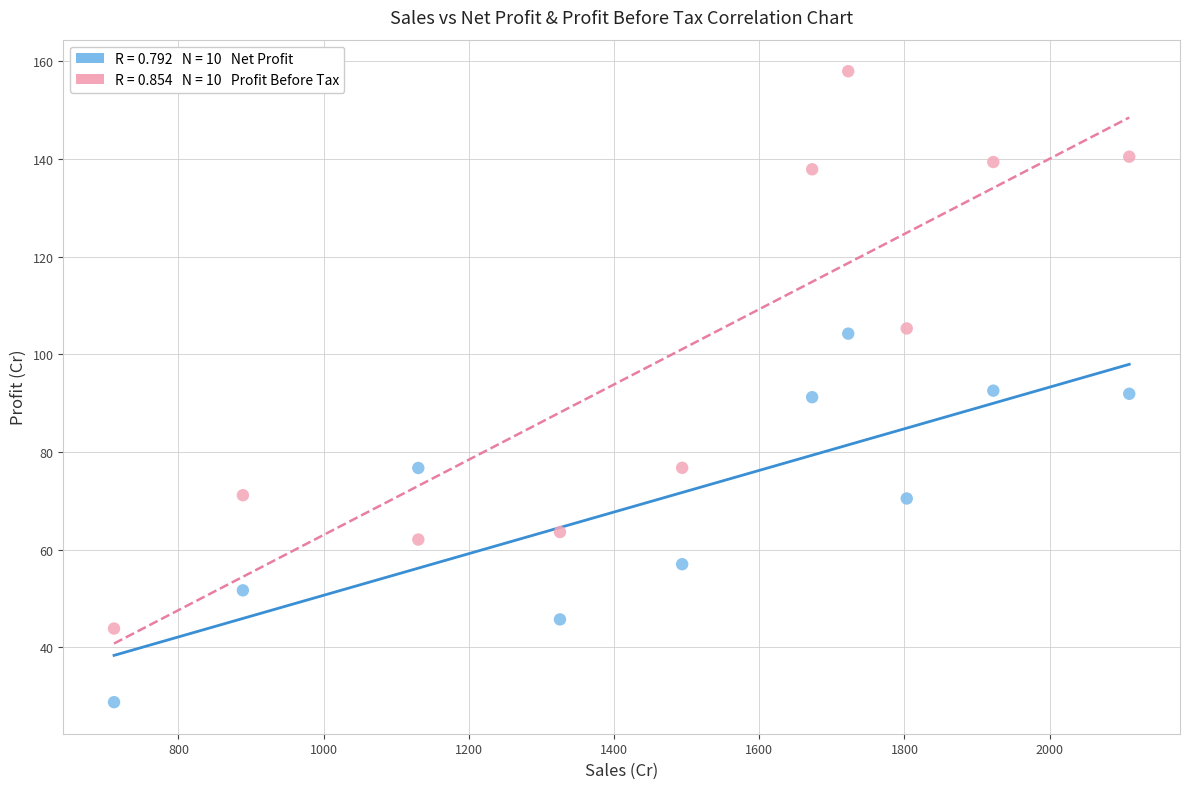

Across all data points, what is the range of Y values (max minus min)?

129.2